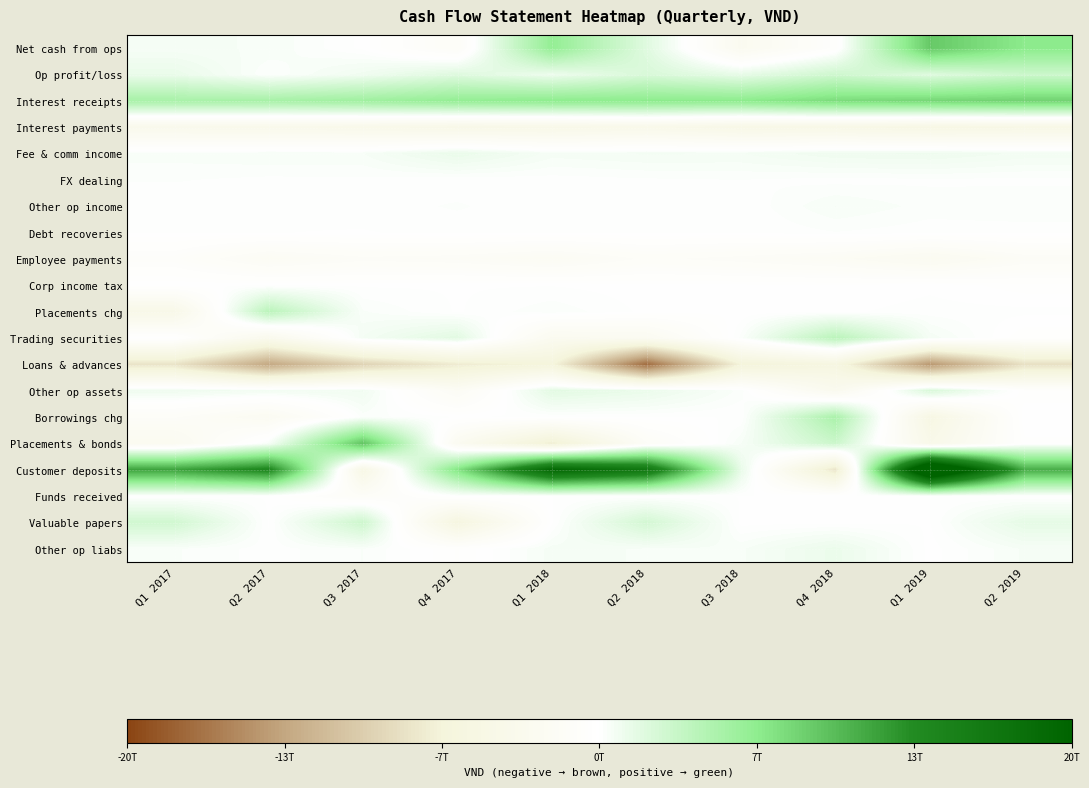

Reading right to left, what are all the values shown in this chart?

Net cash from ops: Q2 2019=6823521000000	Q1 2019=9122074000000	Q4 2018=-484919000000	Q3 2018=-2803883000000	Q2 2018=1851079000000	Q1 2018=6369951000000	Q4 2017=-1409787000000	Q3 2017=-50552000000	Q2 2017=447418000000	Q1 2017=510209000000
Op profit/loss: Q2 2019=3046681000000	Q1 2019=1924667000000	Q4 2018=2881020000000	Q3 2018=1369750000000	Q2 2018=2262029000000	Q1 2018=1035526000000	Q4 2017=1898648000000	Q3 2017=858642000000	Q2 2017=145260000000	Q1 2017=1252035000000
Interest receipts: Q2 2019=8496037000000	Q1 2019=8201586000000	Q4 2018=7834785000000	Q3 2018=6805212000000	Q2 2018=6776277000000	Q1 2018=6715491000000	Q4 2017=6380732000000	Q3 2017=5678211000000	Q2 2017=5247082000000	Q1 2017=5182179000000
Interest payments: Q2 2019=-4746089000000	Q1 2019=-4990244000000	Q4 2018=-4529799000000	Q3 2018=-4560068000000	Q2 2018=-3946344000000	Q1 2018=-4271528000000	Q4 2017=-4362346000000	Q3 2017=-3920833000000	Q2 2017=-3695247000000	Q1 2017=-3622565000000
Fee & comm income: Q2 2019=744280000000	Q1 2019=979822000000	Q4 2018=924565000000	Q3 2018=629174000000	Q2 2018=654680000000	Q1 2018=547075000000	Q4 2017=1274455000000	Q3 2017=463089000000	Q2 2017=466747000000	Q1 2017=391116000000
FX dealing: Q2 2019=109674000000	Q1 2019=125077000000	Q4 2018=90909000000	Q3 2018=157793000000	Q2 2018=126057000000	Q1 2018=74475000000	Q4 2017=36794000000	Q3 2017=122082000000	Q2 2017=110051000000	Q1 2017=170635000000
Other op income: Q2 2019=299905000000	Q1 2019=243656000000	Q4 2018=475273000000	Q3 2018=12862000000	Q2 2018=44840000000	Q1 2018=22848000000	Q4 2017=178743000000	Q3 2017=74121000000	Q2 2017=28454000000	Q1 2017=22958000000
Debt recoveries: Q2 2019=60202000000	Q1 2019=60309000000	Q4 2018=148122000000	Q3 2018=5797000000	Q2 2018=19873000000	Q1 2018=13936000000	Q4 2017=49449000000	Q3 2017=-11034000000	Q2 2017=4145000000	Q1 2017=8384000000
Employee payments: Q2 2019=-1667353000000	Q1 2019=-2653379000000	Q4 2018=-1916463000000	Q3 2018=-1567102000000	Q2 2018=-1324483000000	Q1 2018=-2056712000000	Q4 2017=-1641977000000	Q3 2017=-1519251000000	Q2 2017=-1992655000000	Q1 2017=-885331000000
Corp income tax: Q2 2019=-249975000000	Q1 2019=-42160000000	Q4 2018=-146372000000	Q3 2018=-113918000000	Q2 2018=-88871000000	Q1 2018=-10059000000	Q4 2017=-17202000000	Q3 2017=-27743000000	Q2 2017=-23317000000	Q1 2017=-15341000000
Placements chg: Q2 2019=49087000000	Q1 2019=71110000000	Q4 2018=-36803000000	Q3 2018=-124199000000	Q2 2018=-47179000000	Q1 2018=278057000000	Q4 2017=-20131000000	Q3 2017=331792000000	Q2 2017=4080413000000	Q1 2017=-4299949000000
Trading securities: Q2 2019=-298290000000	Q1 2019=574790000000	Q4 2018=4131674000000	Q3 2018=212678000000	Q2 2018=-2552397000000	Q1 2018=-2800141000000	Q4 2017=1741634000000	Q3 2017=642419000000	Q2 2017=-3409730000000	Q1 2017=15421000000
Loans & advances: Q2 2019=-8378576000000	Q1 2019=-14367277000000	Q4 2018=-5623231000000	Q3 2018=-6671377000000	Q2 2018=-17238187000000	Q1 2018=-6465800000000	Q4 2017=-7434185000000	Q3 2017=-9544030000000	Q2 2017=-13165420000000	Q1 2017=-8088377000000
Other op assets: Q2 2019=-294089000000	Q1 2019=2302946000000	Q4 2018=-3054653000000	Q3 2018=247331000000	Q2 2018=1211817000000	Q1 2018=1688618000000	Q4 2017=-1897239000000	Q3 2017=822655000000	Q2 2017=743022000000	Q1 2017=953782000000
Borrowings chg: Q2 2019=-2461000000	Q1 2019=-5042896000000	Q4 2018=5046491000000	Q3 2018=1209000000	Q2 2018=725000000	Q1 2018=13176000000	Q4 2017=10735000000	Q3 2017=220749000000	Q2 2017=-2426652000000	Q1 2017=-1348042000000
Placements & bonds: Q2 2019=-201271000000	Q1 2019=-4085018000000	Q4 2018=3088974000000	Q3 2018=459806000000	Q2 2018=-1444955000000	Q1 2018=-7261176000000	Q4 2017=-2621394000000	Q3 2017=9441706000000	Q2 2017=417366000000	Q1 2017=-2698301000000
Customer deposits: Q2 2019=11020042000000	Q1 2019=27833955000000	Q4 2018=-8022084000000	Q3 2018=1359311000000	Q2 2018=16625449000000	Q1 2018=19375162000000	Q4 2017=7298922000000	Q3 2017=-4807343000000	Q2 2017=14036890000000	Q1 2017=11678014000000
Funds received: Q2 2019=-710000000	Q1 2019=-438000000	Q4 2018=-1394000000	Q3 2018=-1868000000	Q2 2018=-382000000	Q1 2018=398000000	Q4 2017=45082000000	Q3 2017=-1312593000000	Q2 2017=-19906000000	Q1 2017=-25763000000
Valuable papers: Q2 2019=1499863000000	Q1 2019=-8133000000	Q4 2018=-54717000000	Q3 2018=-64862000000	Q2 2018=2620824000000	Q1 2018=-36722000000	Q4 2017=-5716252000000	Q3 2017=2974142000000	Q2 2017=-29880000000	Q1 2017=2771990000000
Other op liabs: Q2 2019=499591000000	Q1 2019=-72376000000	Q4 2018=1179347000000	Q3 2018=430374000000	Q2 2018=448574000000	Q1 2018=539565000000	Q4 2017=-325599000000	Q3 2017=316315000000	Q2 2017=74875000000	Q1 2017=334514000000